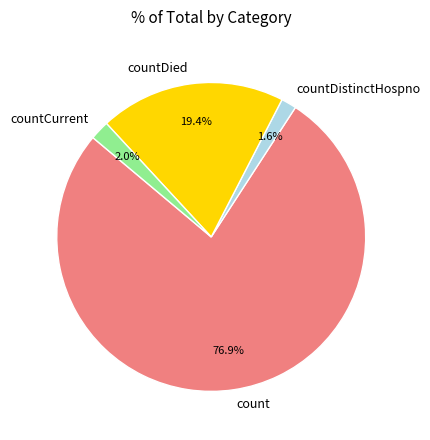

True or false: countCurrent accounts for 2% of the total.

True